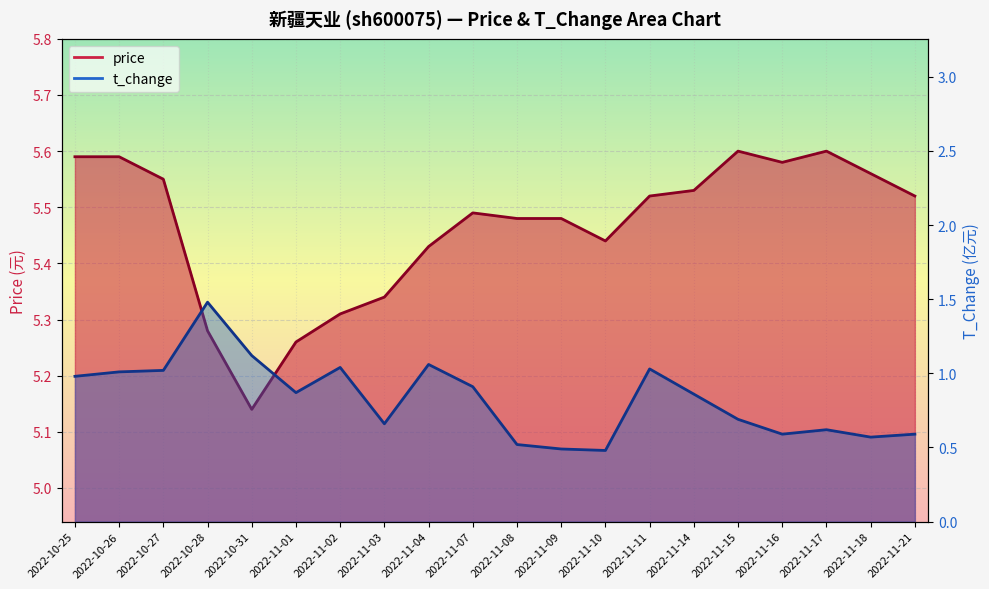

At how many categories does at least one series exceed 3?

20